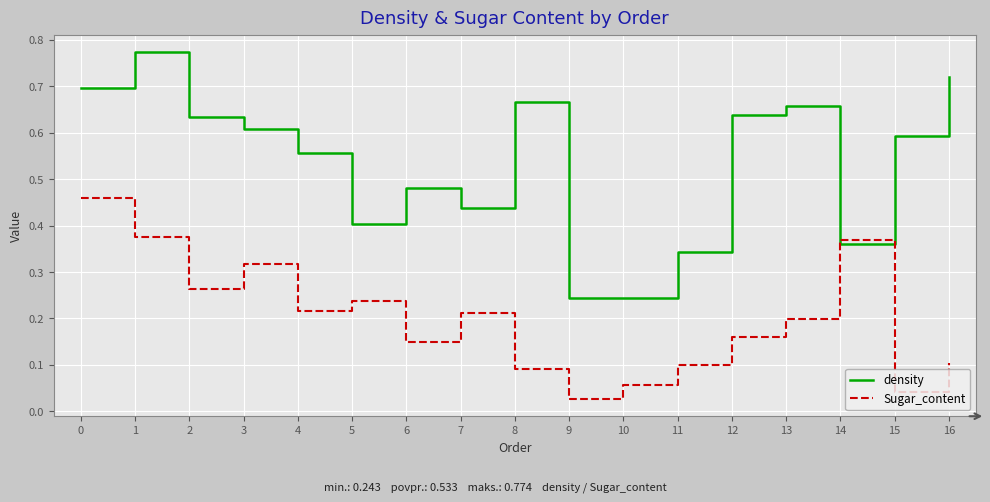

Which series has the widest spread of values?

density